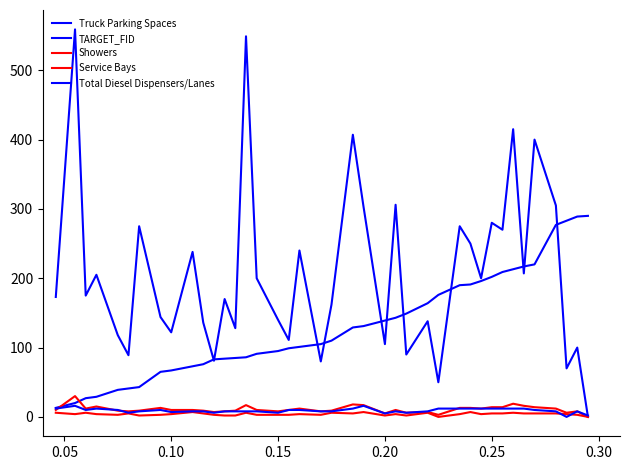

Which series has the widest spread of values?

Truck Parking Spaces